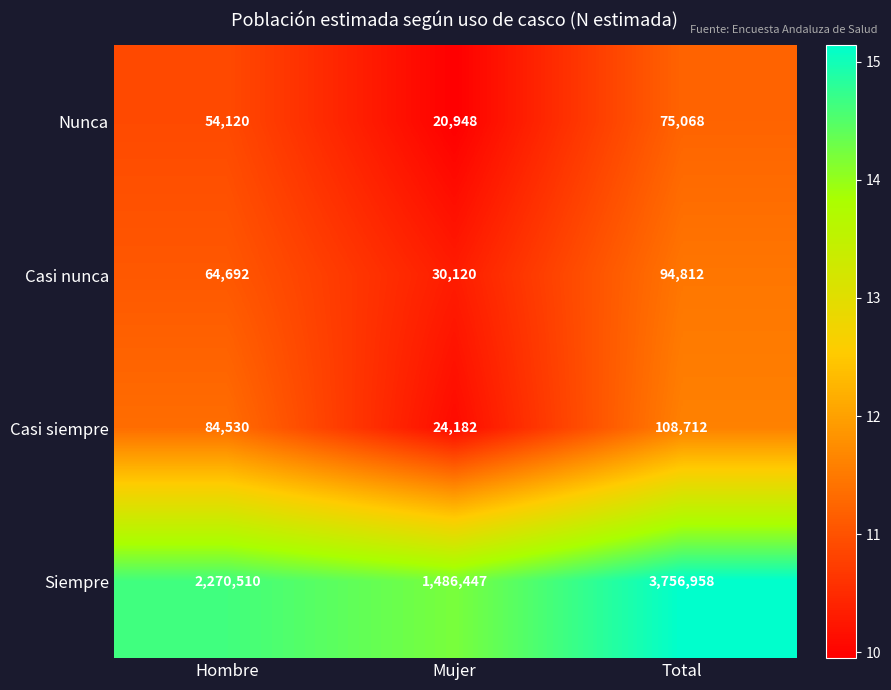

Which series has the widest spread of values?

Siempre